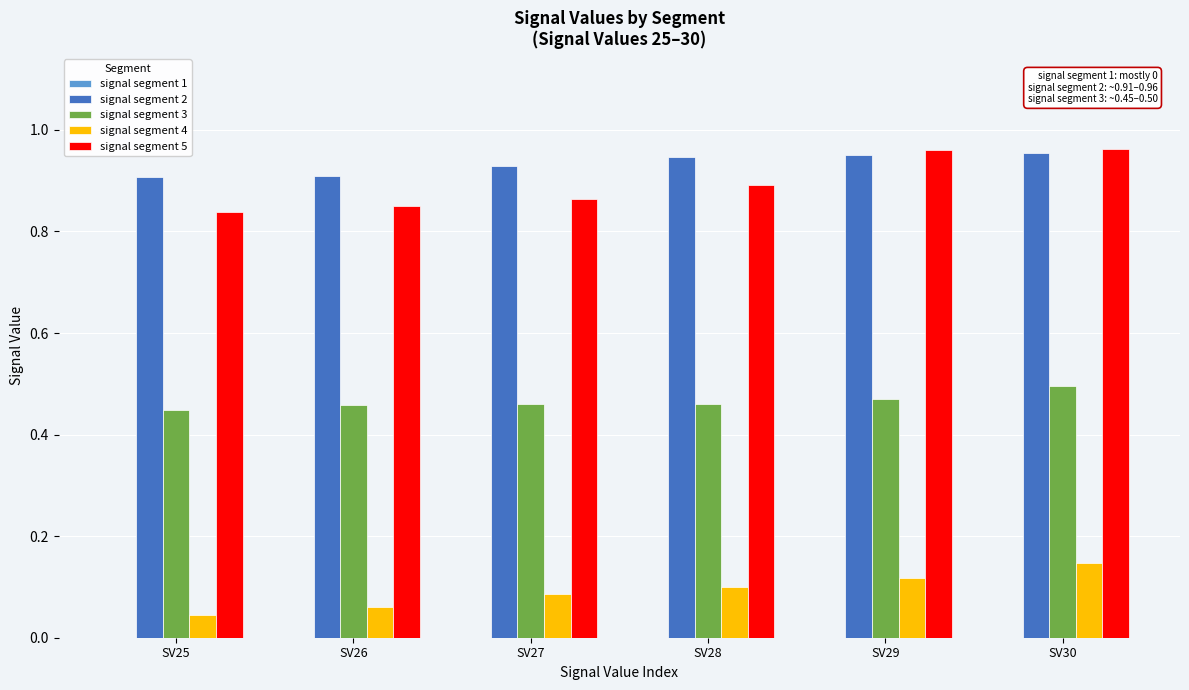

True or false: signal segment 2 has a value of 0.9 at SV28.

True